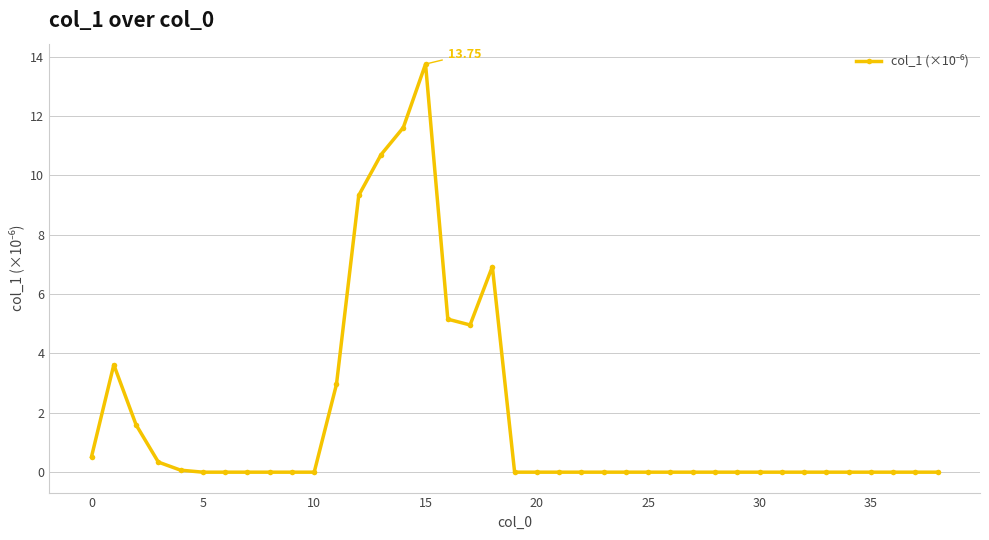

What is the average value?

1.8